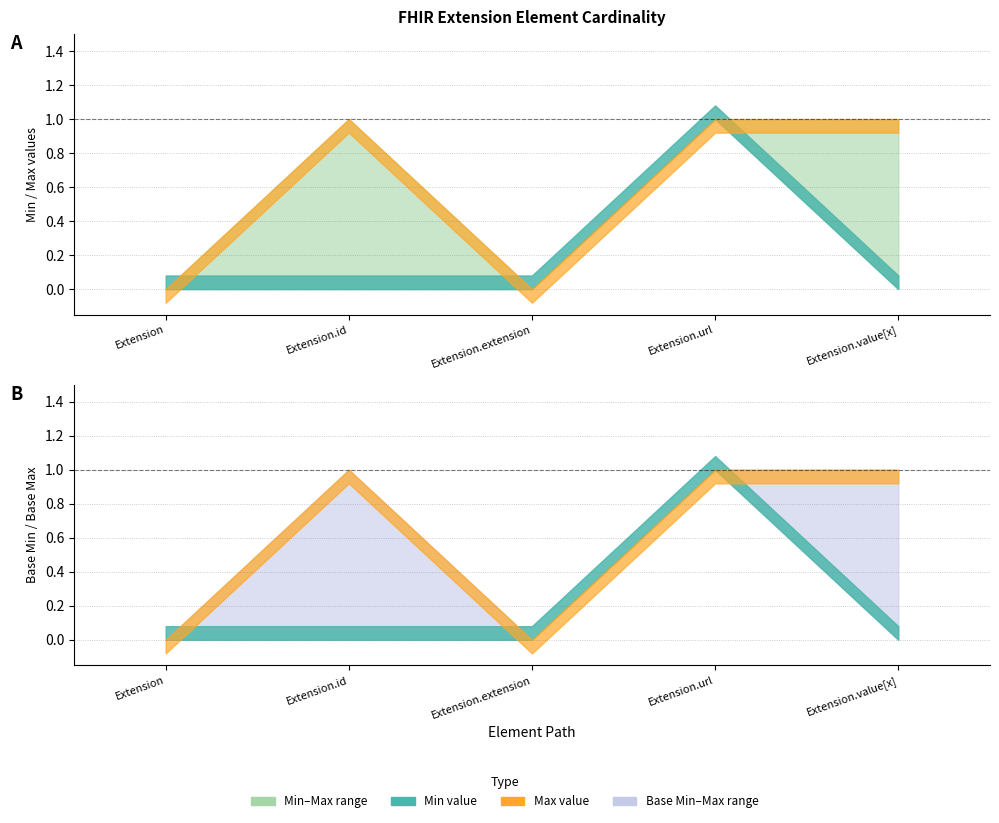

Which has a higher value, Extension or Extension.extension?

Extension